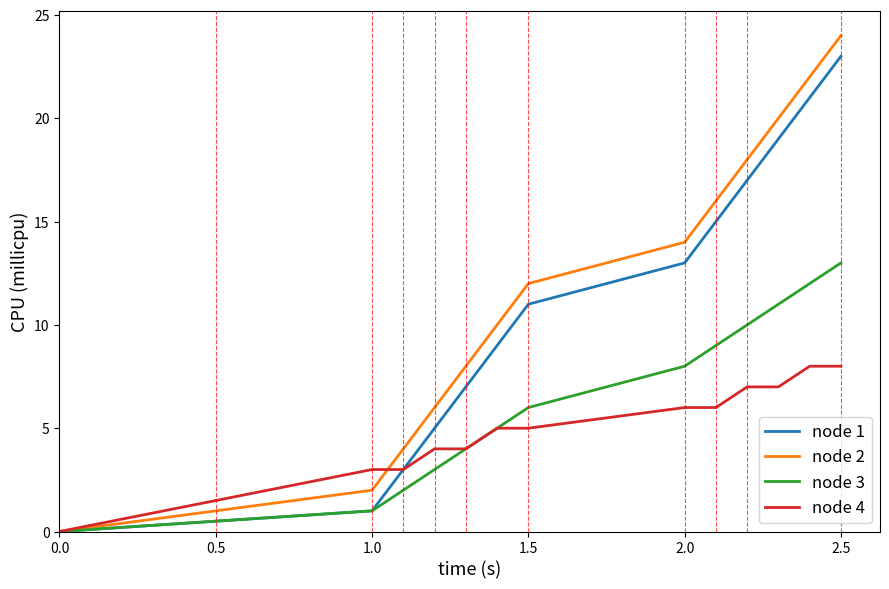

Which series has the largest range (max minus min)?

node 2